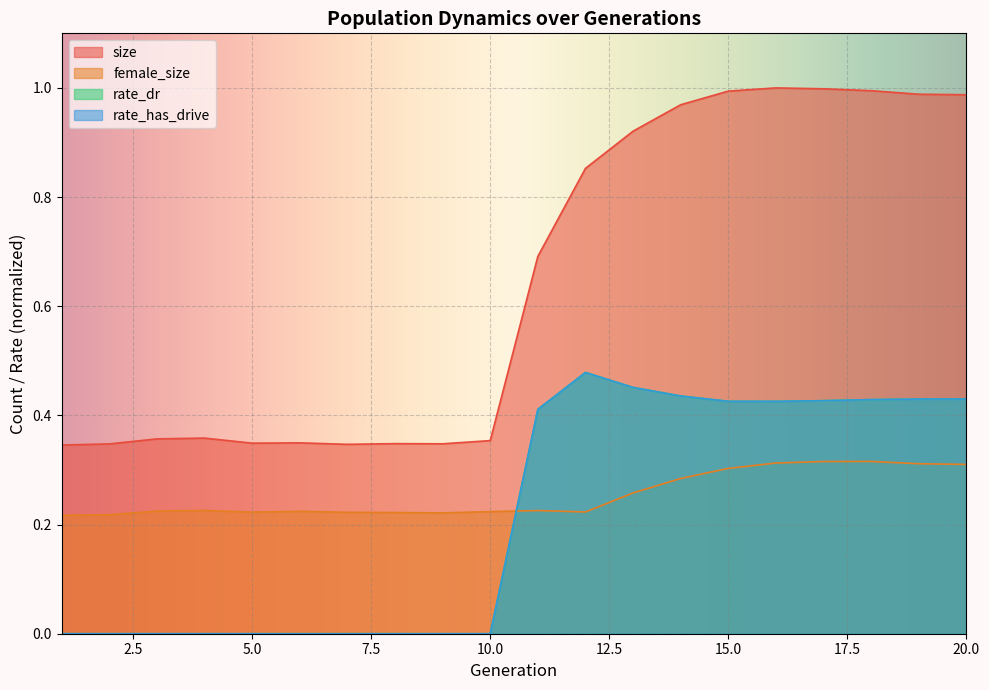

Count the number of data series in this chart.

4